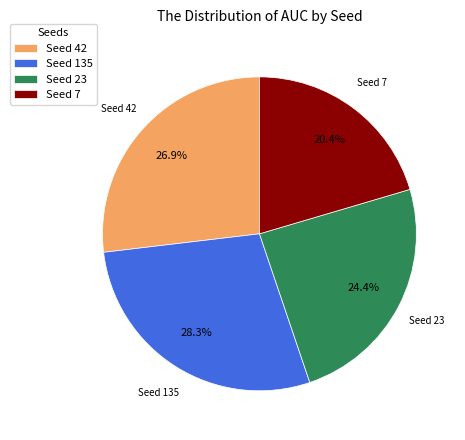

Is there any slice that represents more than half of the pie?

No